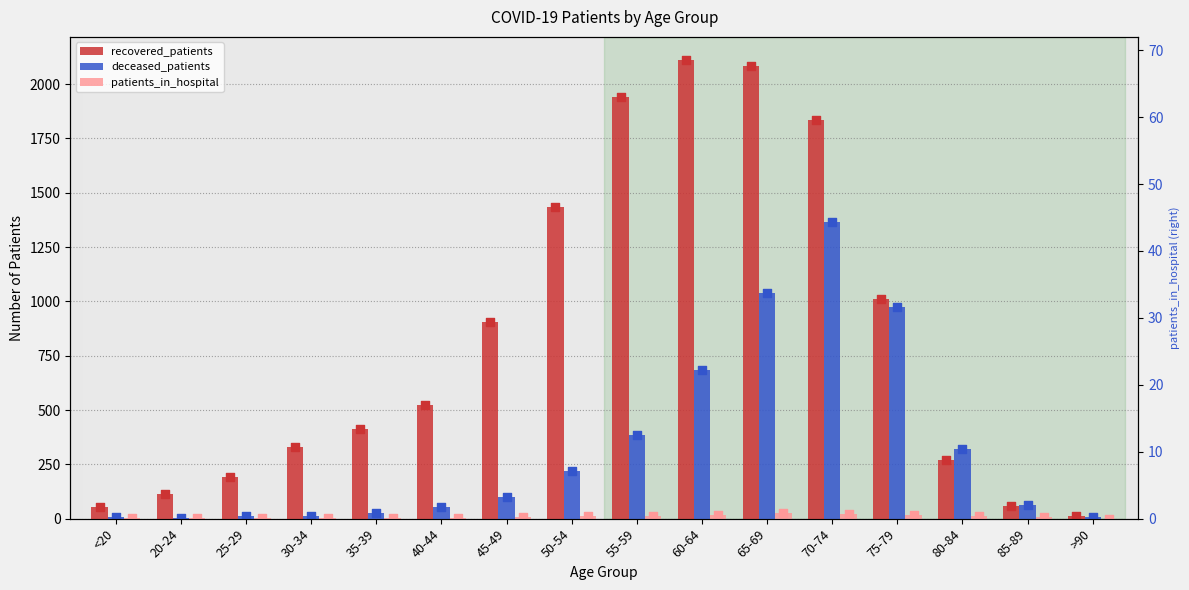

Is the value of deceased_patients at <20 greater than the value of recovered_patients at 35-39?

No